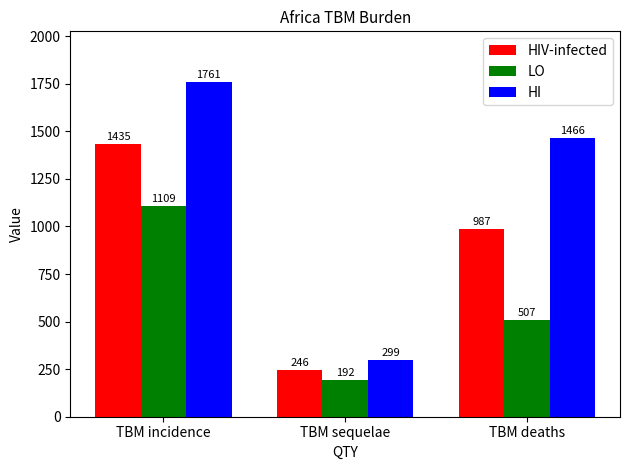

The HIV-infected series shows 1435.1 at TBM incidence. True or false?

True